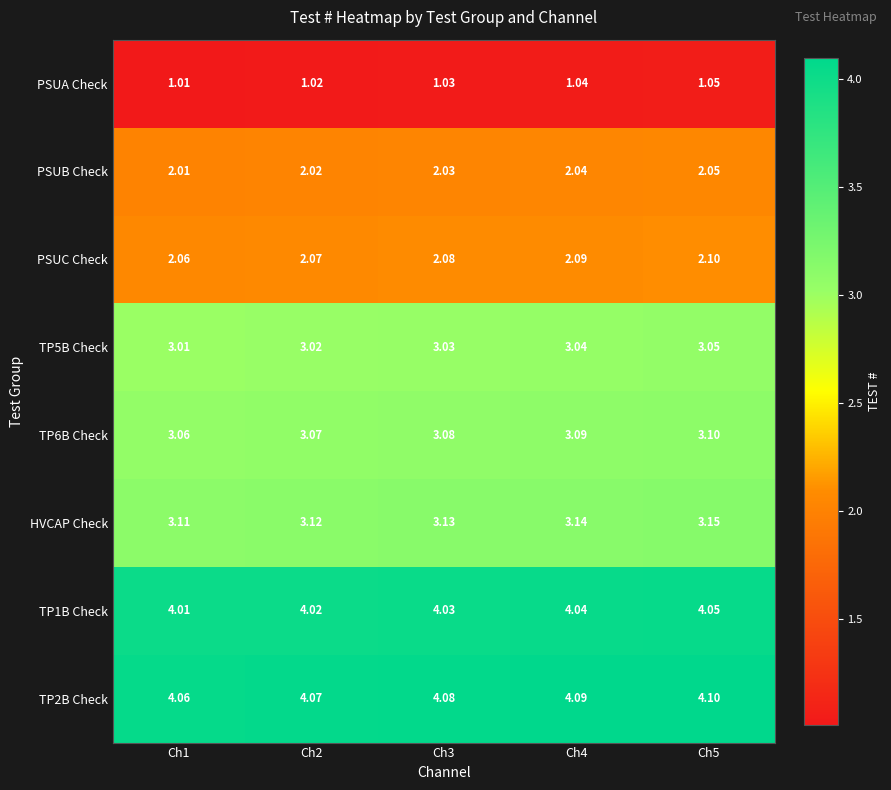

Is the value of HVCAP Check at Ch3 greater than the value of PSUB Check at Ch3?

Yes